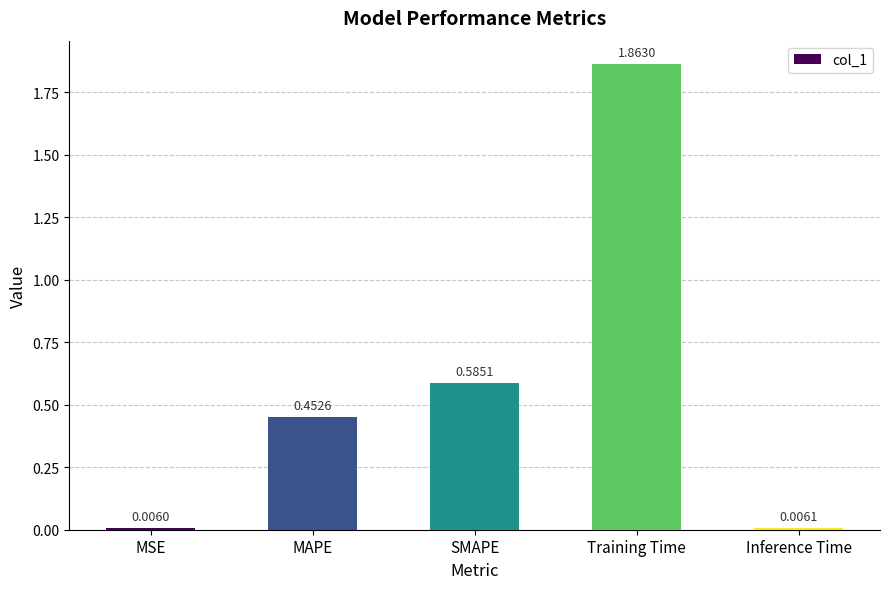

List the labels in order of value, largest first.

Training Time, SMAPE, MAPE, Inference Time, MSE